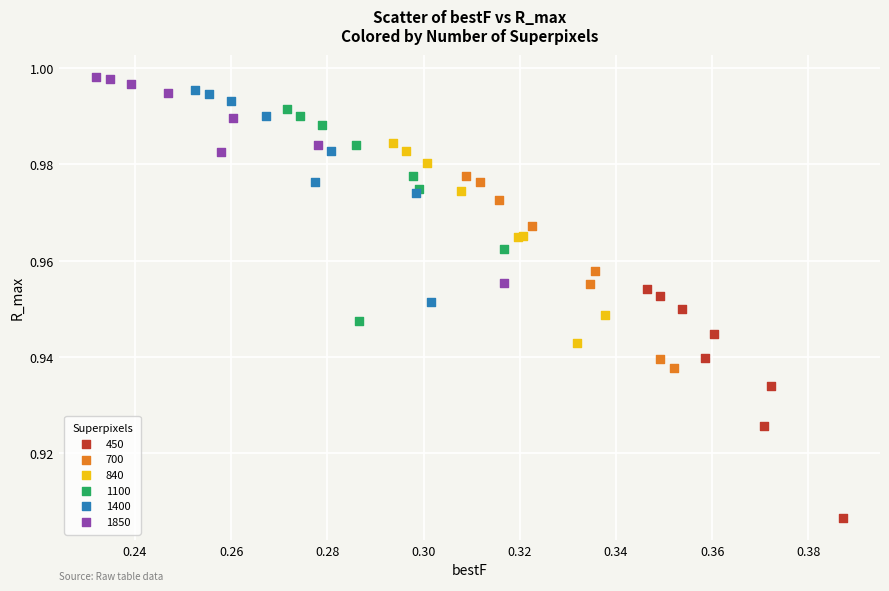

Which series contains the lowest Y value?

450